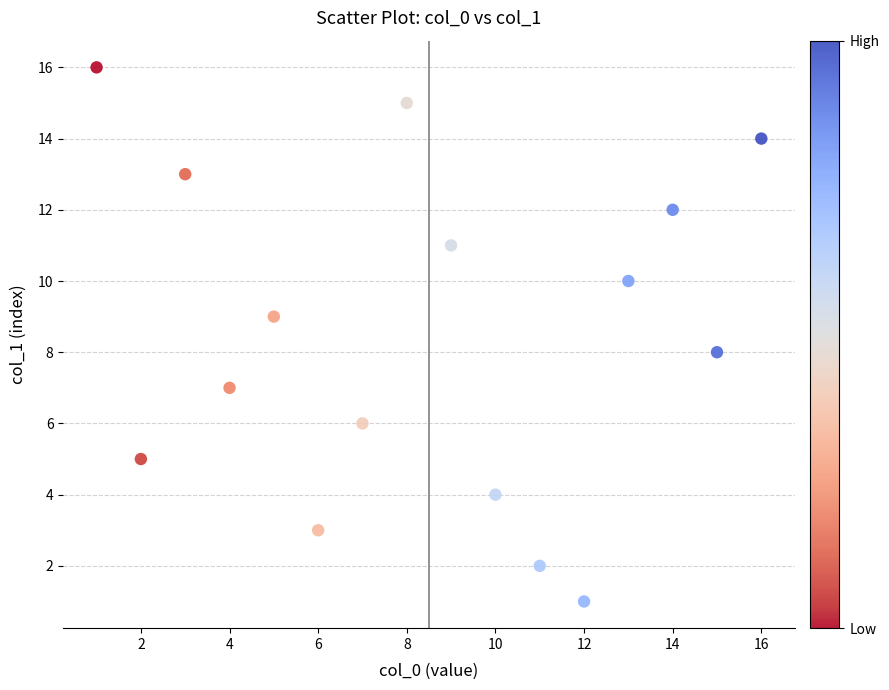

What is the range of Y values (max minus min)?

15